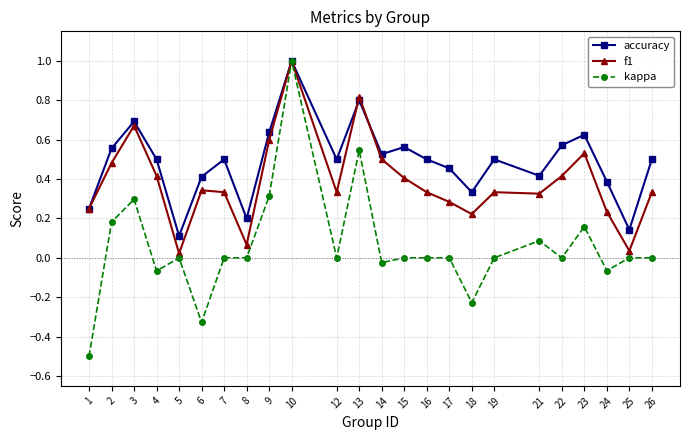

What is the sum of all kappa values?

1.4